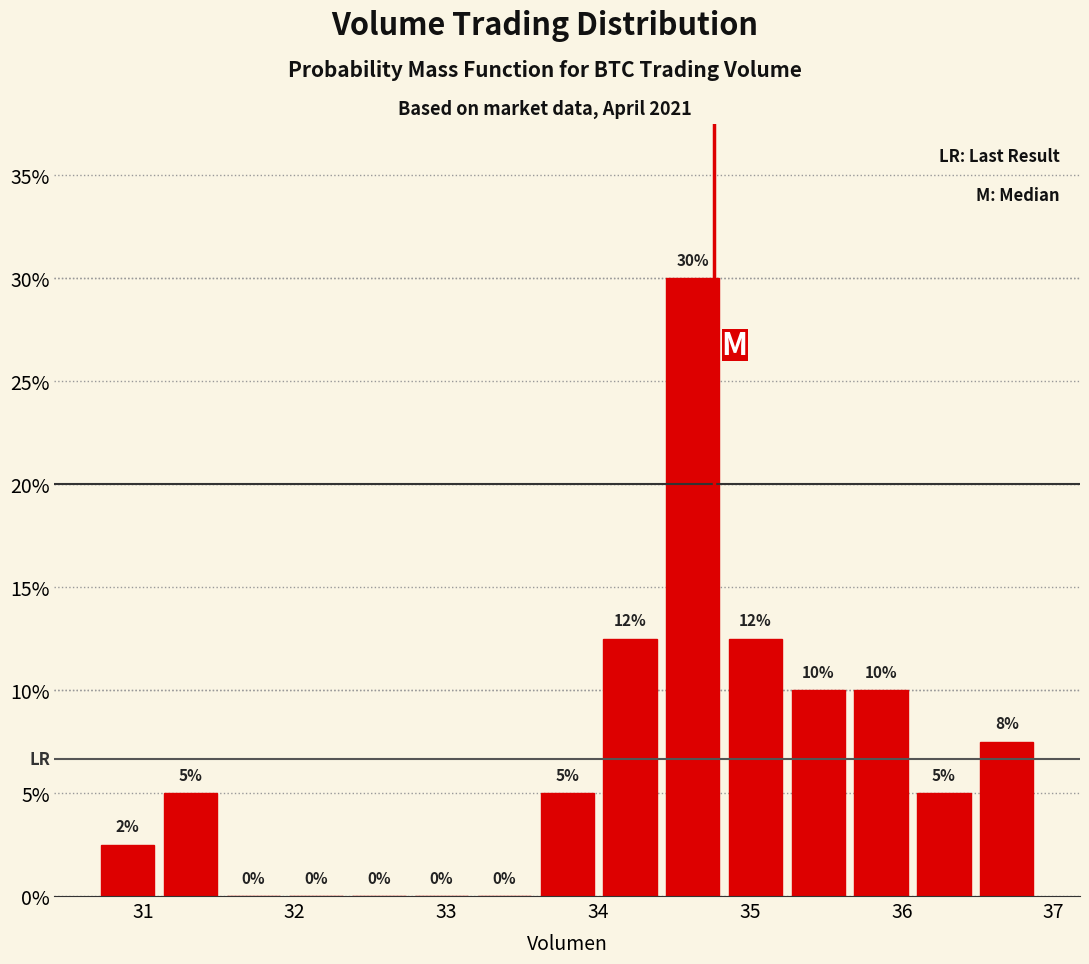

Over which range of the x-axis is the bar tallest?

34.4 to 34.8